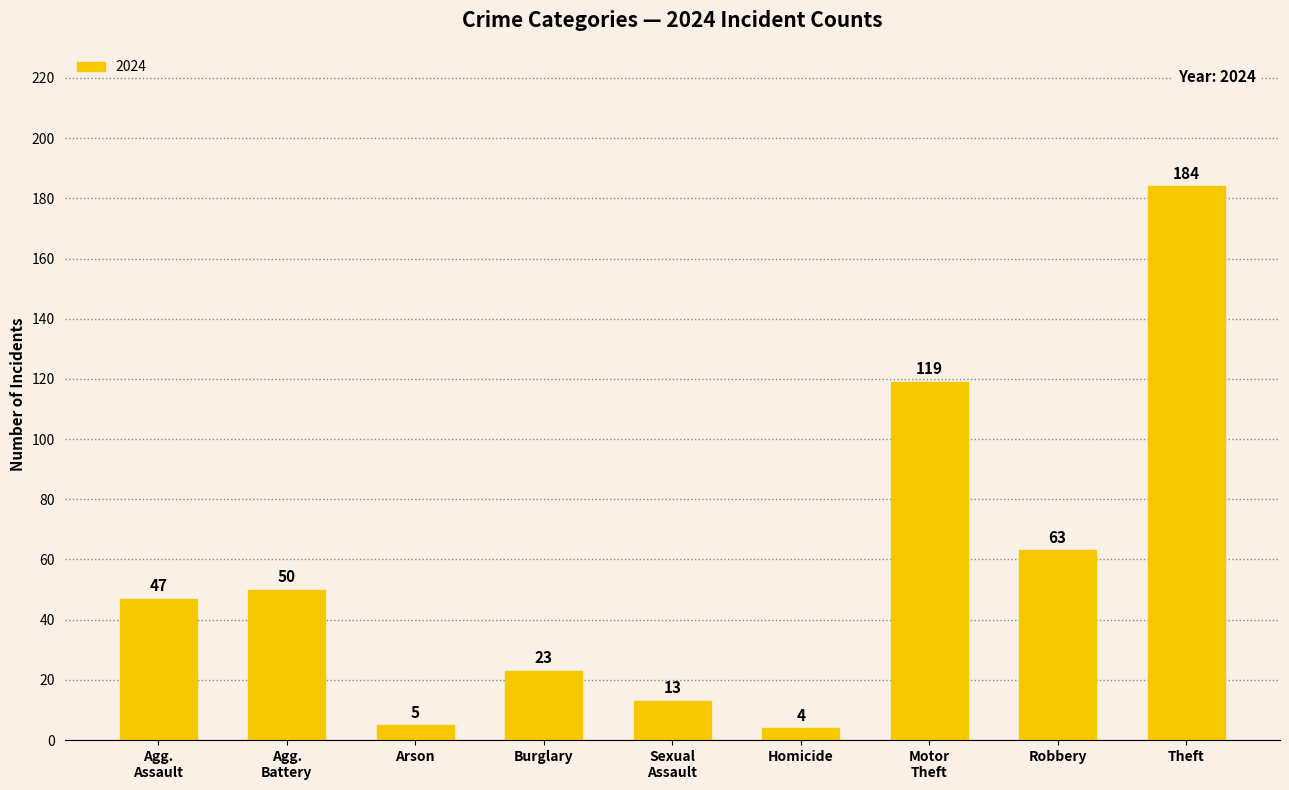

Which has a higher value, Arson or Theft?

Theft